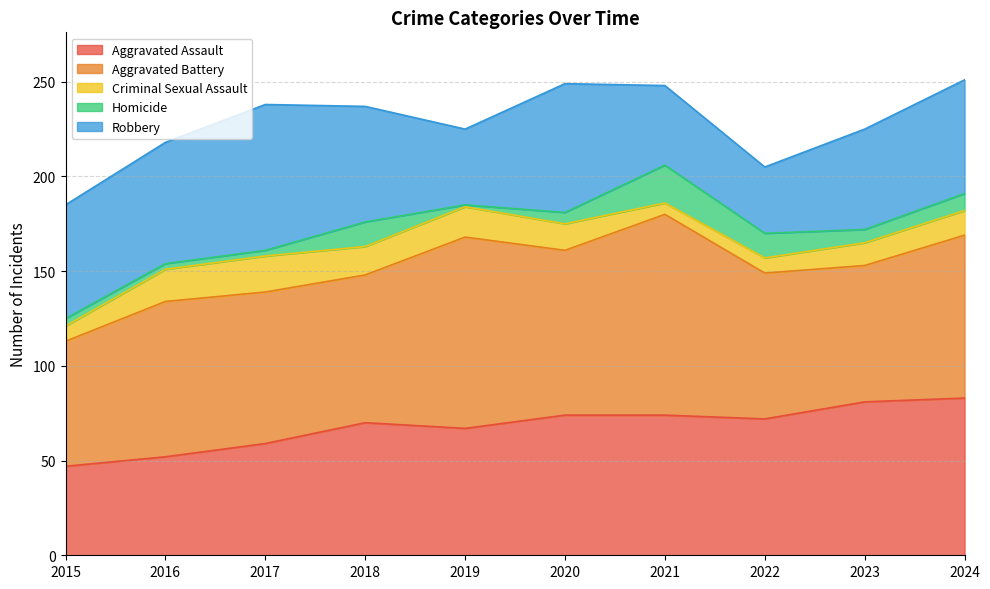

How many interior local peaks does the Aggravated Assault series have?

1